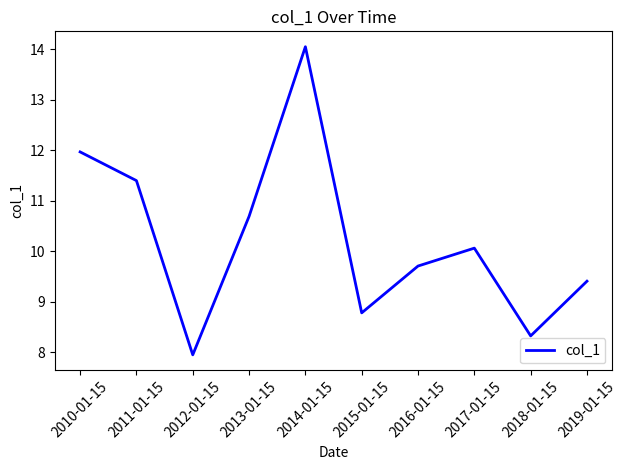

Rank the categories by value from highest to lowest.

2014-01-15, 2010-01-15, 2011-01-15, 2013-01-15, 2017-01-15, 2016-01-15, 2019-01-15, 2015-01-15, 2018-01-15, 2012-01-15